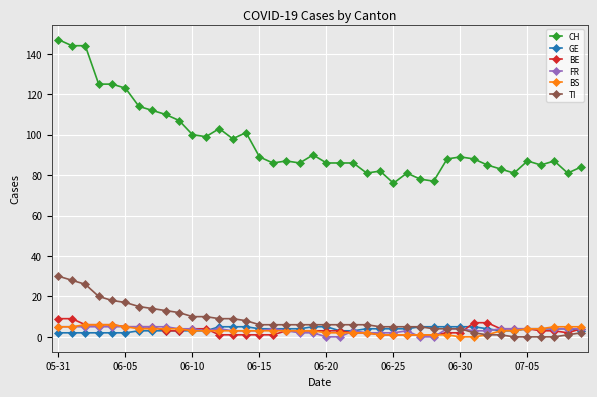

What is the value of the CH point at the 38th from the left?

87